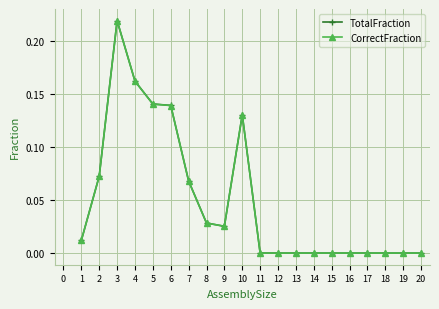

Which series changed the most between 4 and 14?

TotalFraction